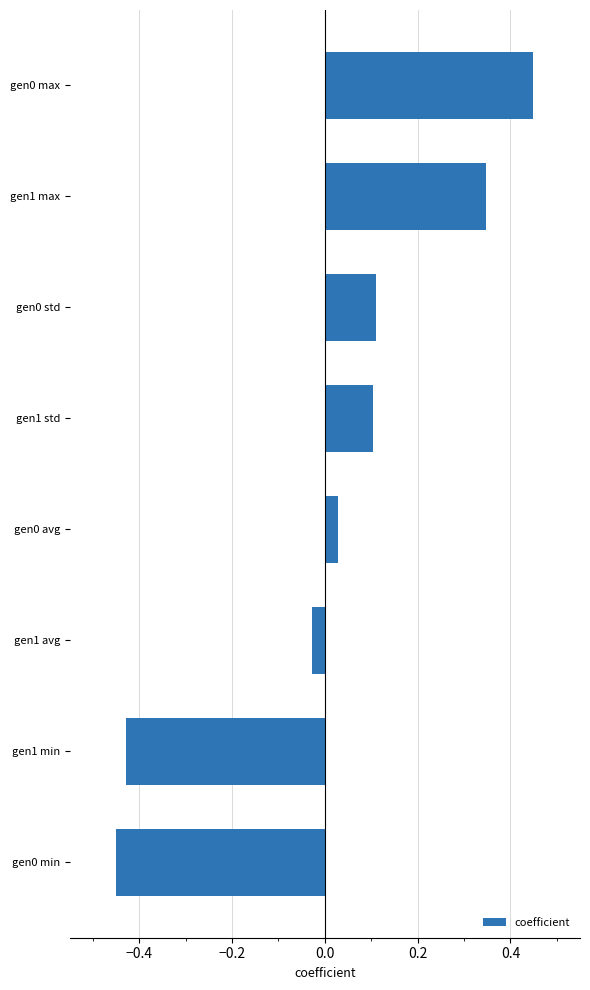

Count the number of categories in the chart.

8